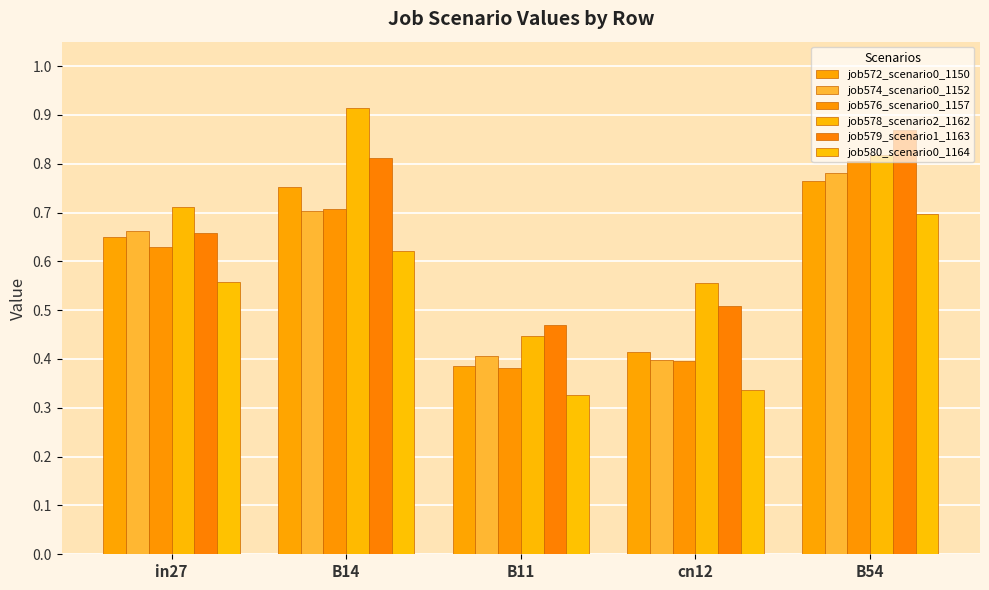

Which category has the highest value in the job576_scenario0_1157 series?

B54